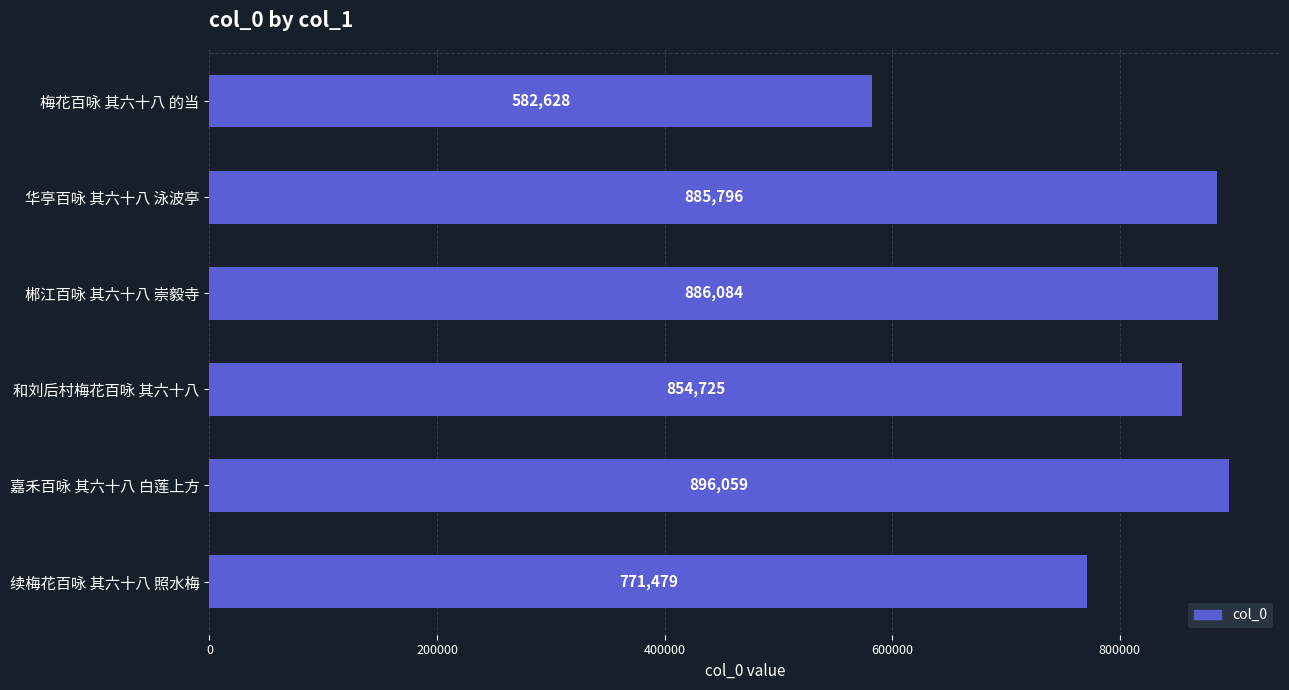

What is the ratio of the value at 梅花百咏 其六十八 的当 to the value at 华亭百咏 其六十八 泳波亭?

0.7